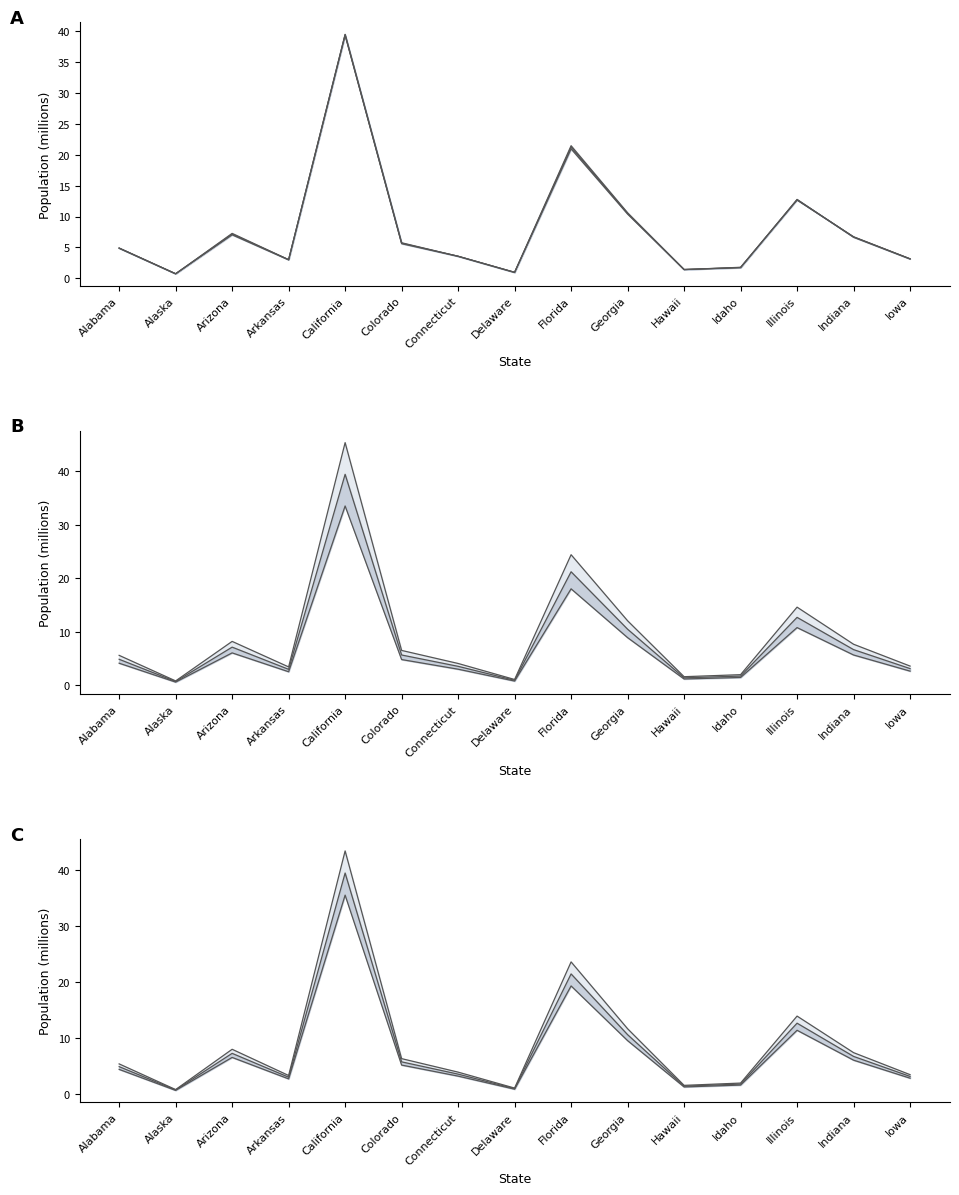

In Upper, how many points are lower than both neighbors (excluding endpoints)?

4